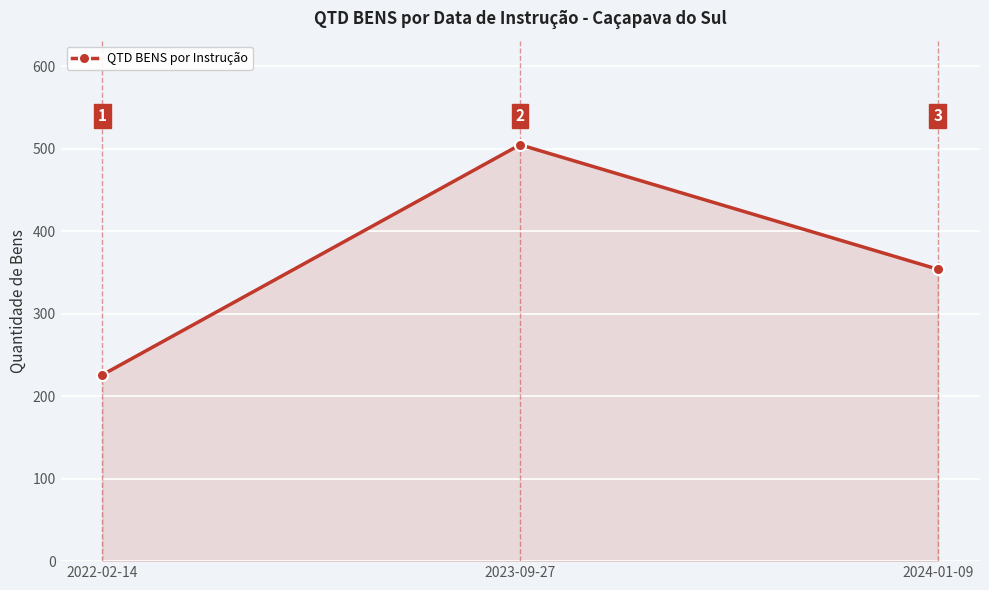

Which label corresponds to the smallest value in the chart?

2022-02-14